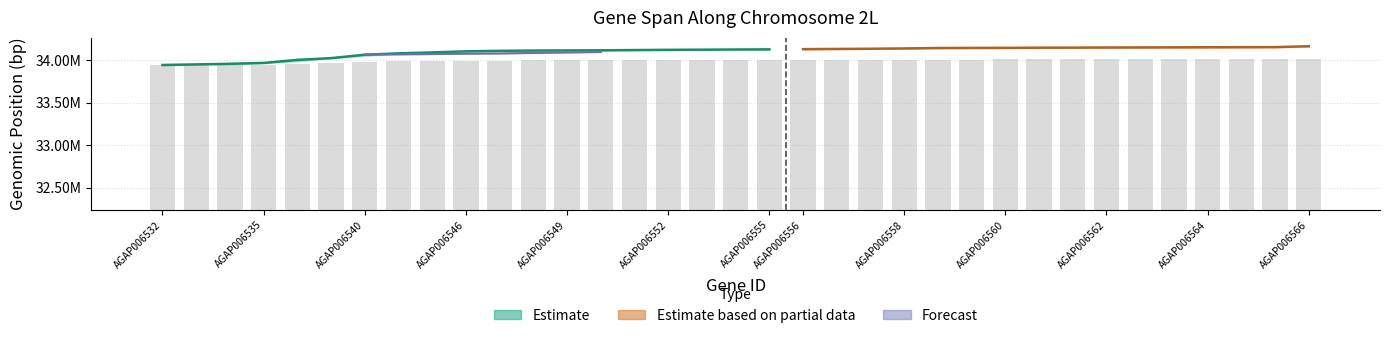

The chart shows a value of 45112412.8 at AGAP006554. True or false?

False